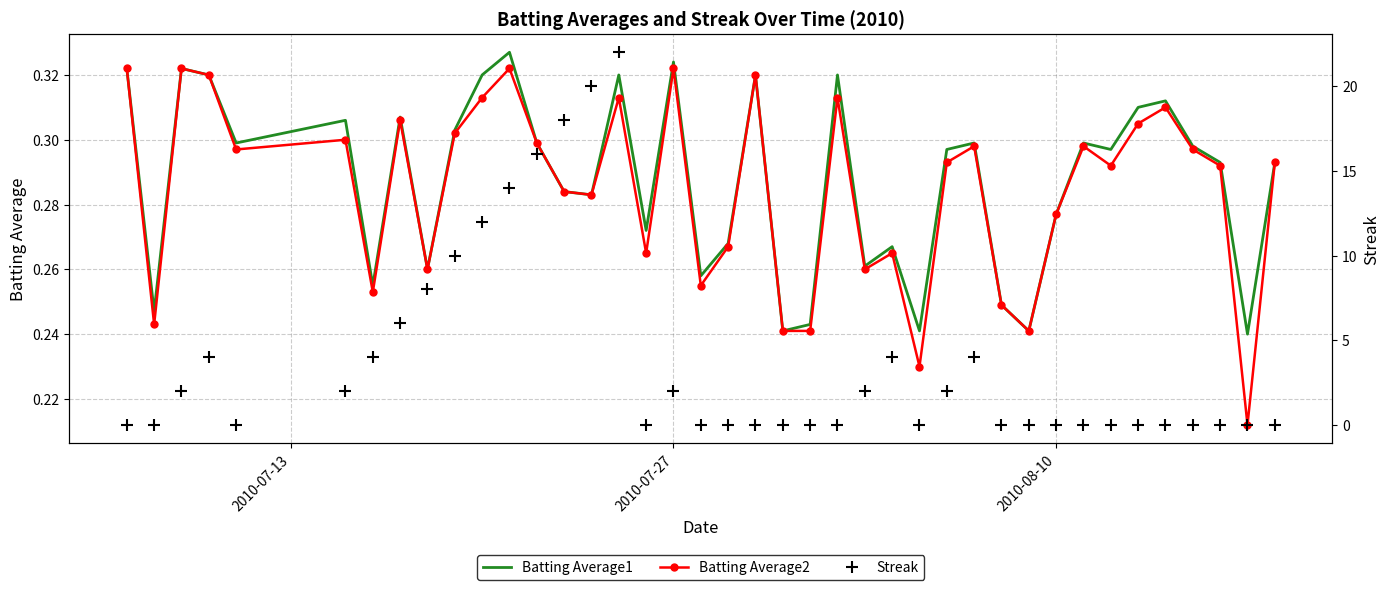

What is the average value of the Streak series?

3.8